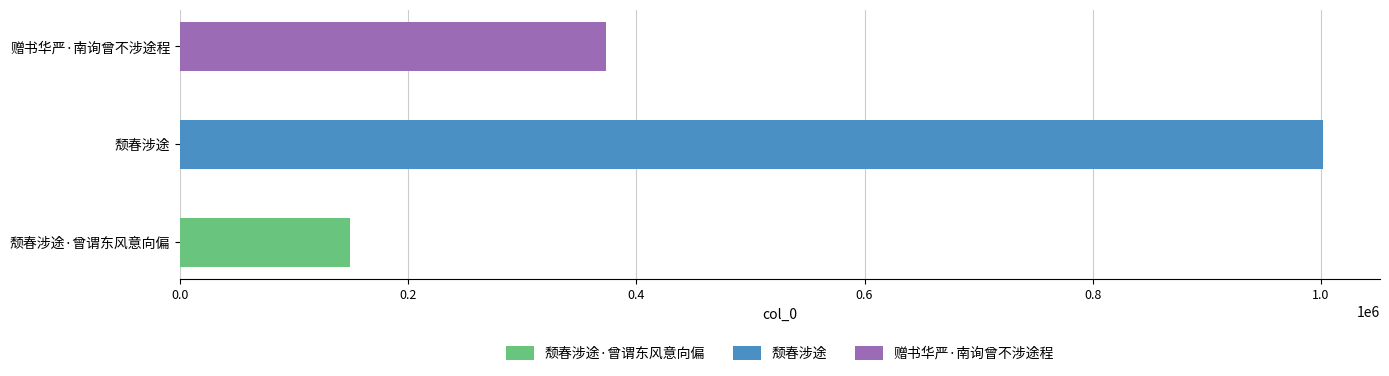

What is the sum of all values?

1524403